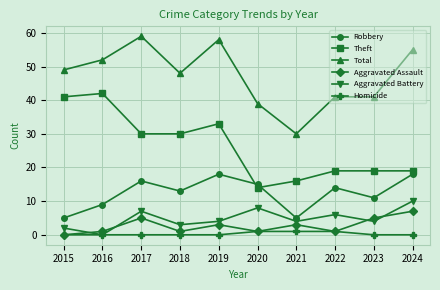

Reading left to right, what are all the values shown in this chart?

Robbery: 2015=5	2016=9	2017=16	2018=13	2019=18	2020=15	2021=5	2022=14	2023=11	2024=18
Theft: 2015=41	2016=42	2017=30	2018=30	2019=33	2020=14	2021=16	2022=19	2023=19	2024=19
Total: 2015=49	2016=52	2017=59	2018=48	2019=58	2020=39	2021=30	2022=41	2023=41	2024=55
Aggravated Assault: 2015=0	2016=1	2017=5	2018=1	2019=3	2020=1	2021=3	2022=1	2023=5	2024=7
Aggravated Battery: 2015=2	2016=0	2017=7	2018=3	2019=4	2020=8	2021=4	2022=6	2023=4	2024=10
Homicide: 2015=0	2016=0	2017=0	2018=0	2019=0	2020=1	2021=1	2022=1	2023=0	2024=0